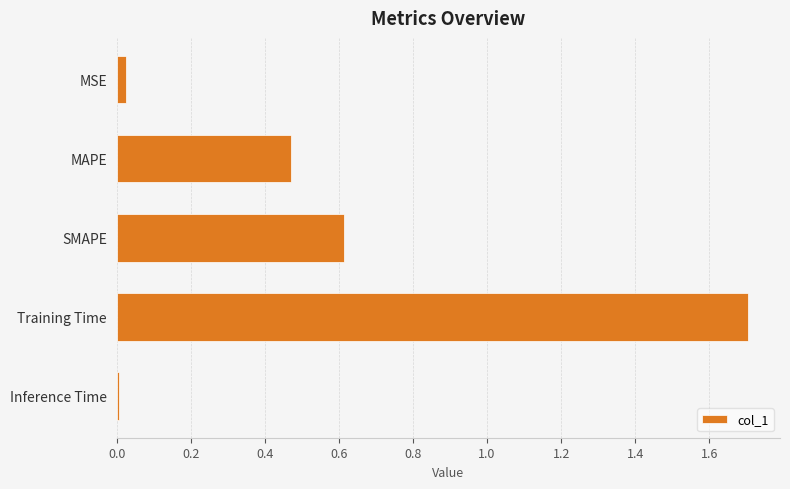

What is the sum of all values?

2.8